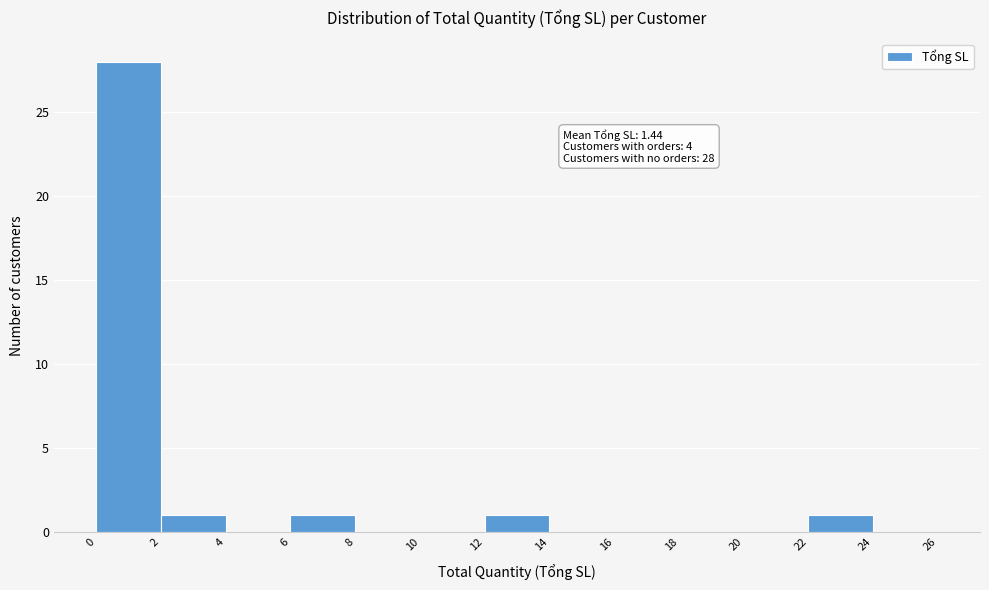

Over which range of the x-axis is the bar tallest?

0 to 2